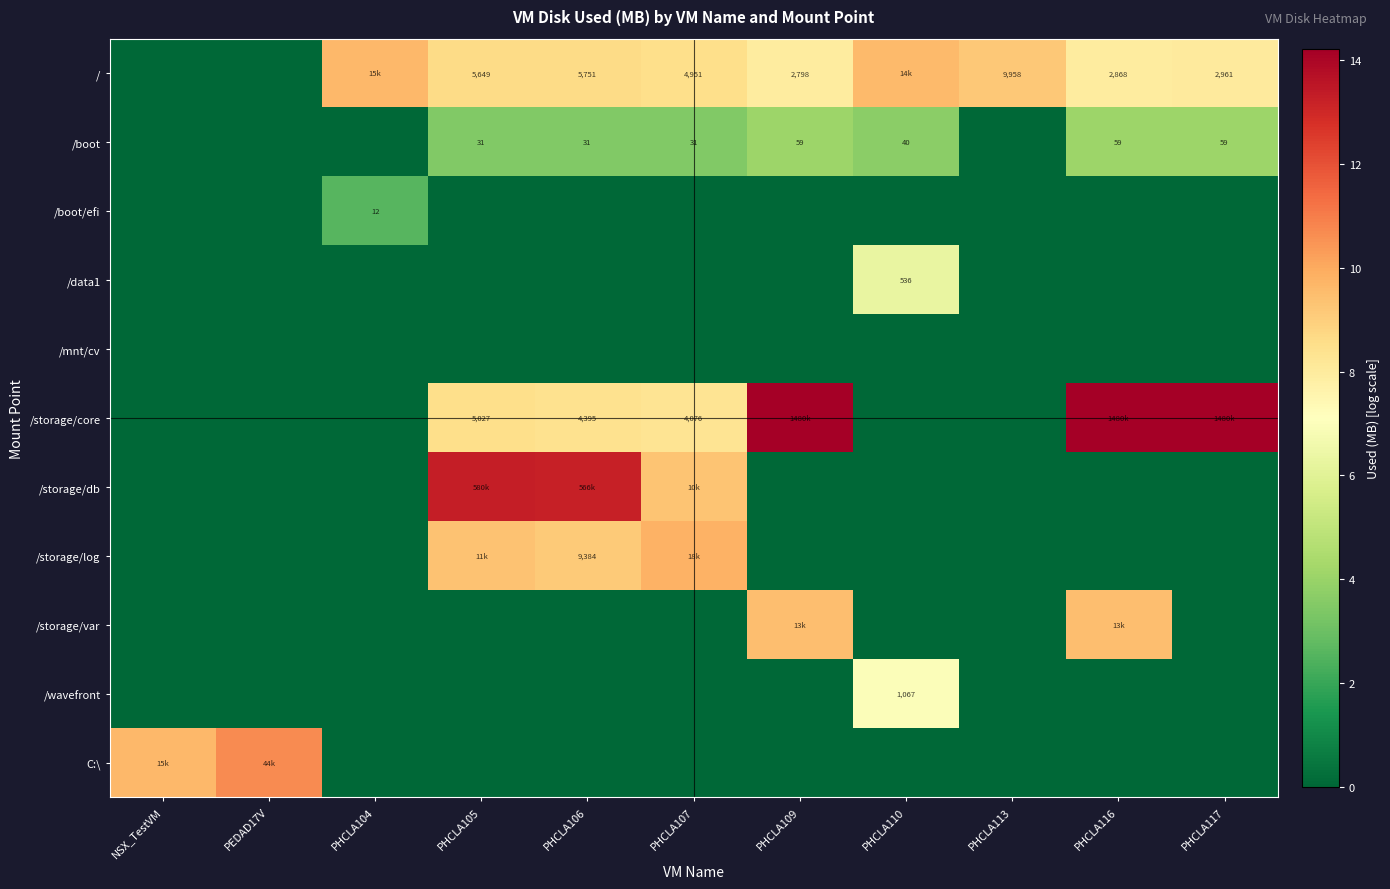

What is the maximum value shown in the chart?

14.2